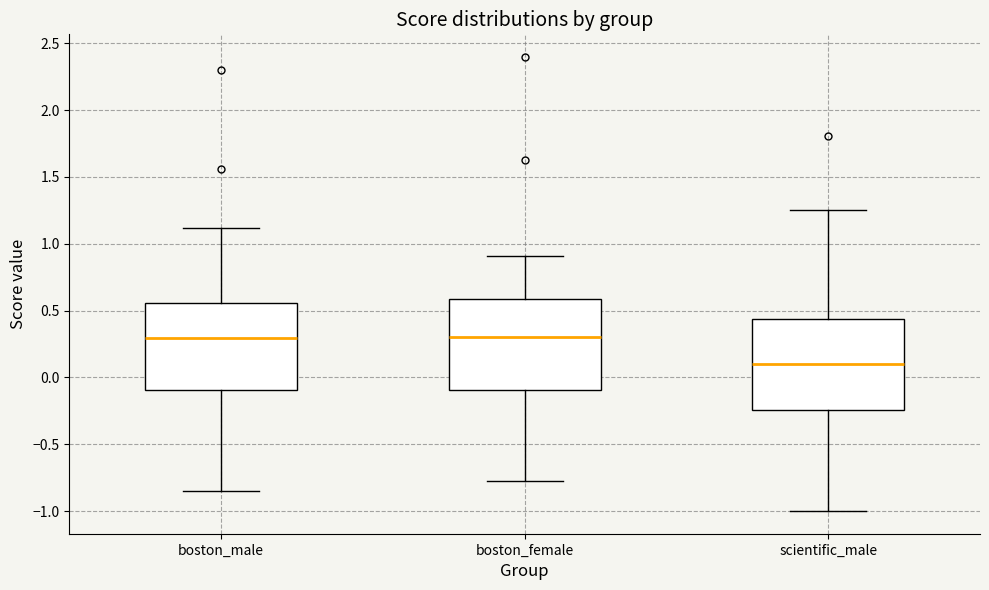

Reading left to right, transcribe this box plot: for each box, give where its median line is, the range the box spans, and where its two whiskers end, as read against the y-axis. The values are not printed on the chart, so give them approximately, as read against the axis.

boston_male: median 0.30, box -0.10 to 0.55, whiskers -0.85 to 1.10
boston_female: median 0.30, box -0.10 to 0.60, whiskers -0.75 to 0.90
scientific_male: median 0.10, box -0.25 to 0.45, whiskers -1.00 to 1.25